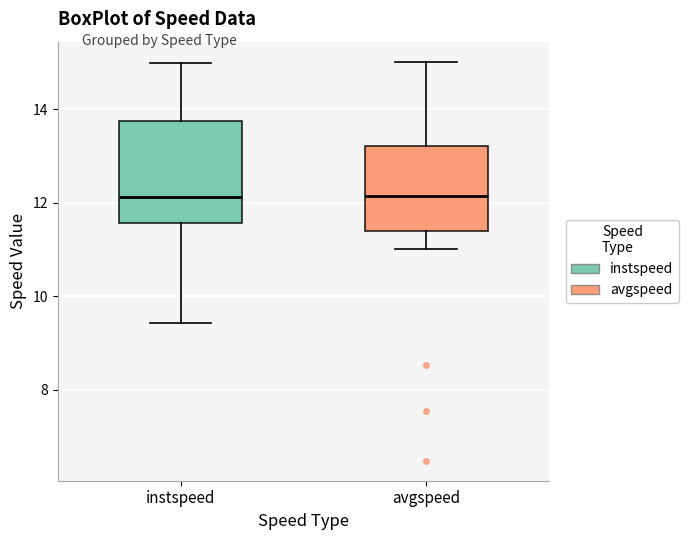

Comparing the boxes themselves (not the whiskers), which one is the tallest?

instspeed